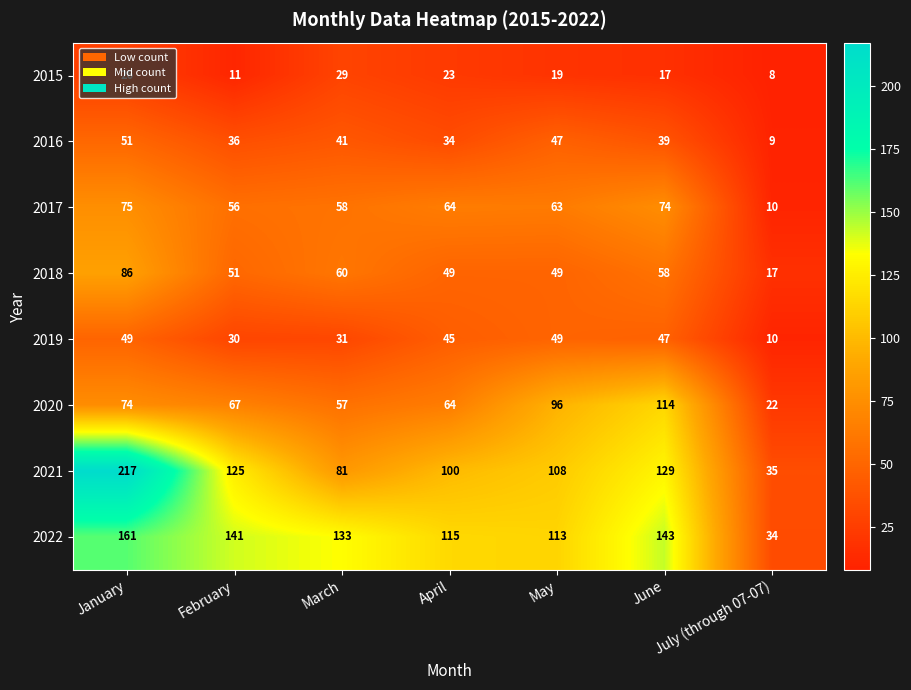

At which category does the chart reach its minimum across all series?

July (through 07-07)